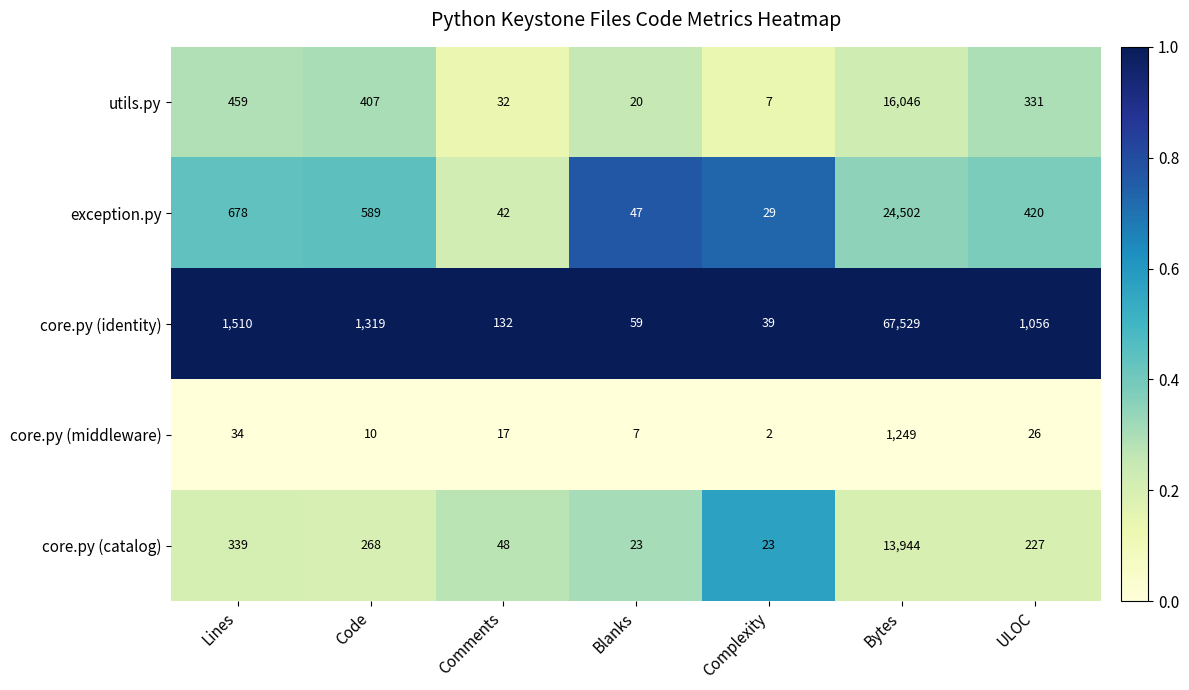

Is it true that utils.py equals 459 at Lines?

True